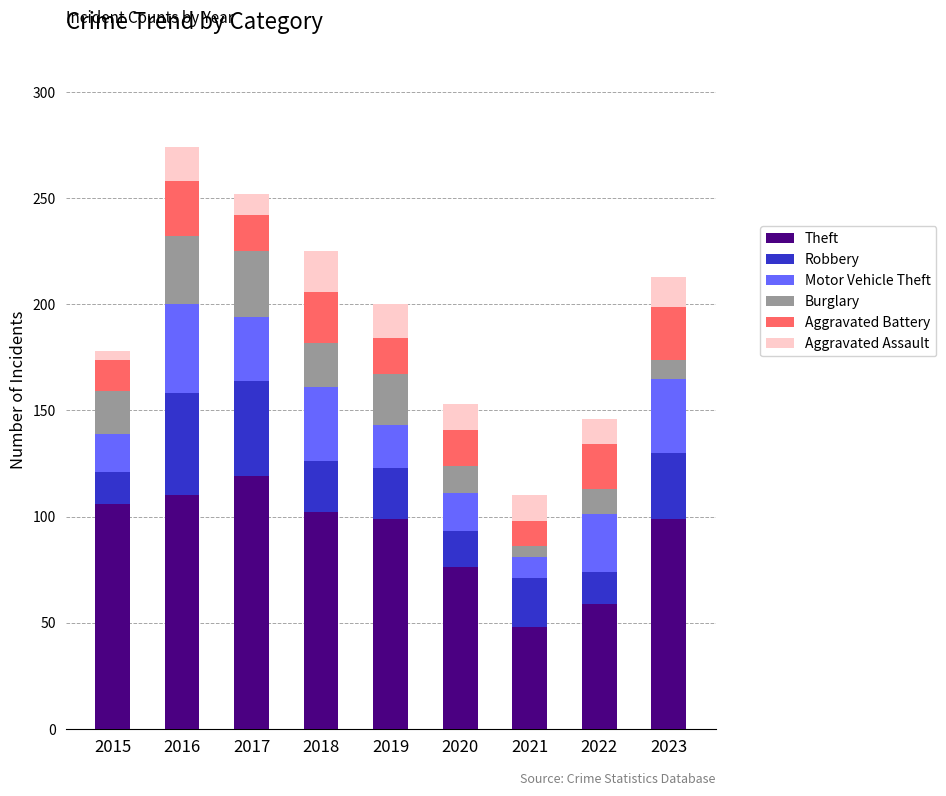

What is the difference between the maximum and minimum values in the Theft series?

71